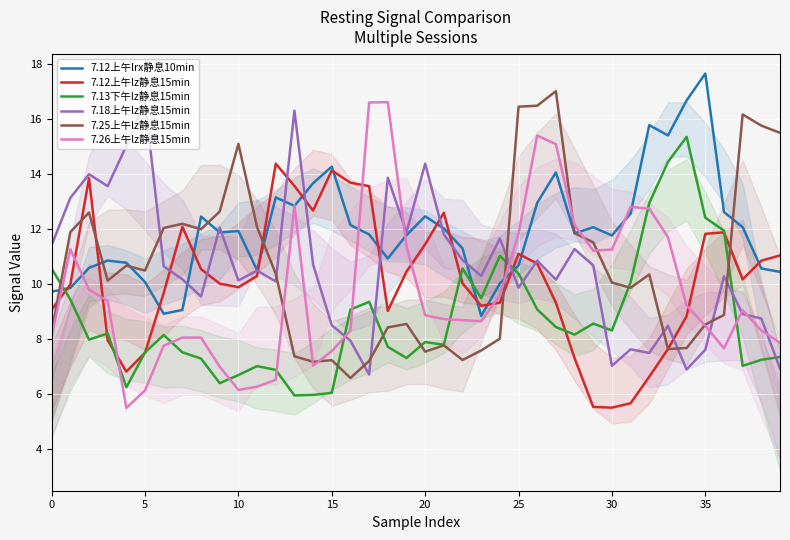

What is the value of the 7.26上午lz静息15min point at the 13th from the left?

6.5